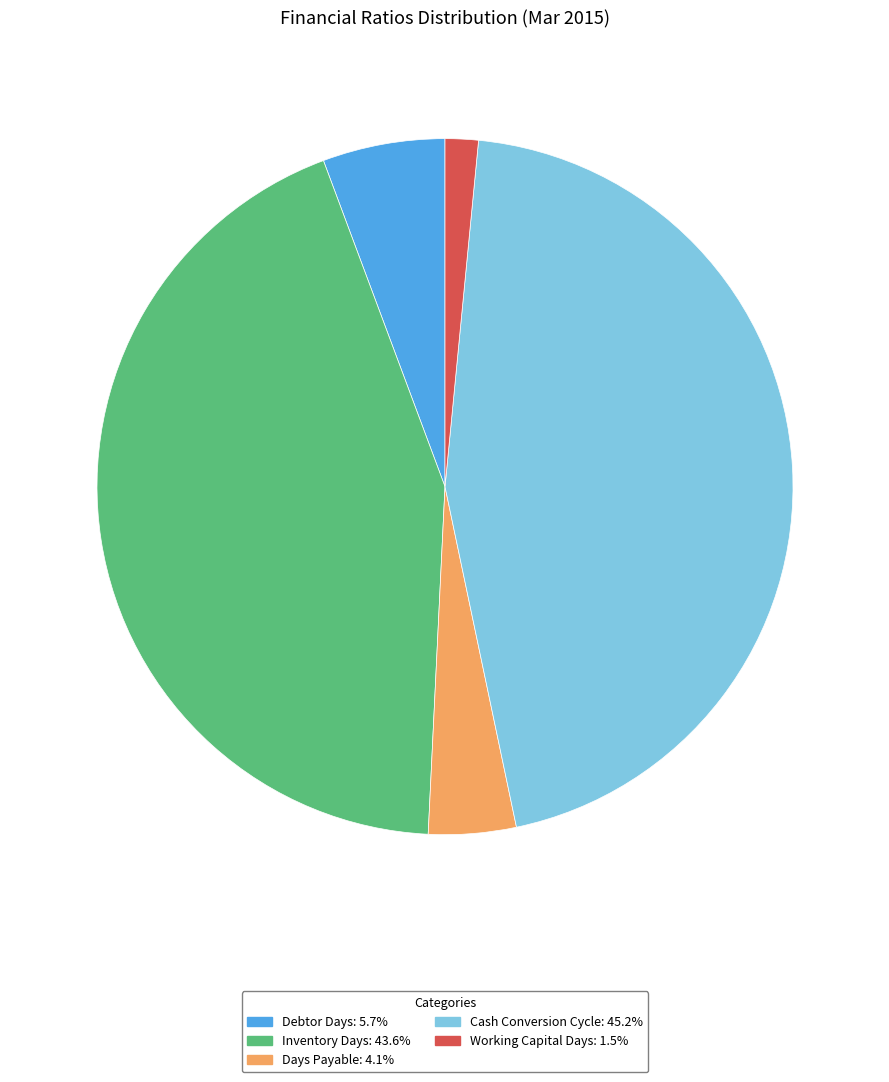

How many segments does this pie chart have?

5